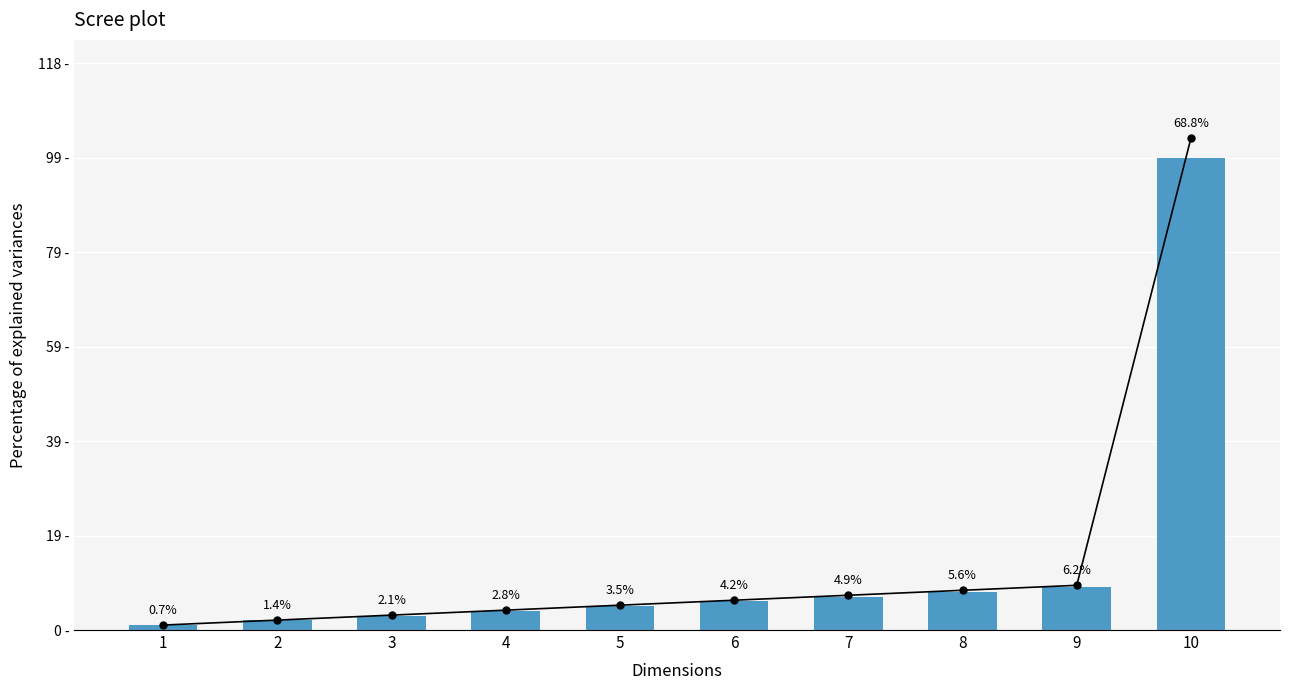

The code series shows 2.4 at 4. True or false?

False